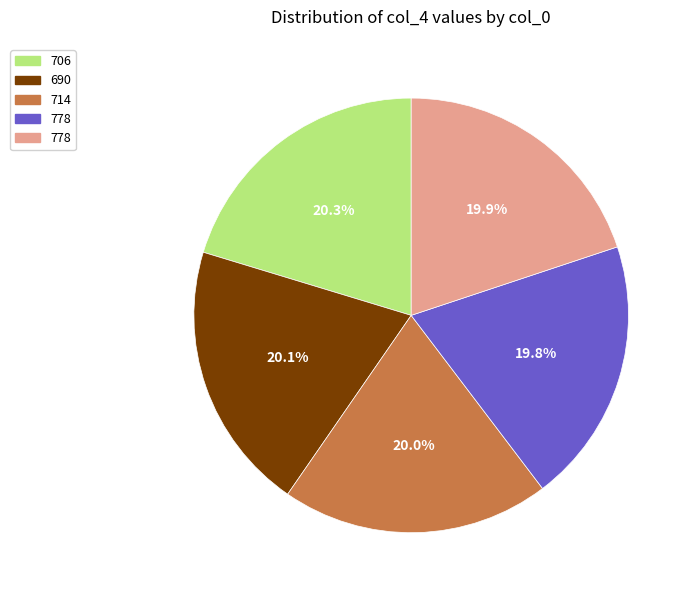

Is there a majority slice in this chart?

No